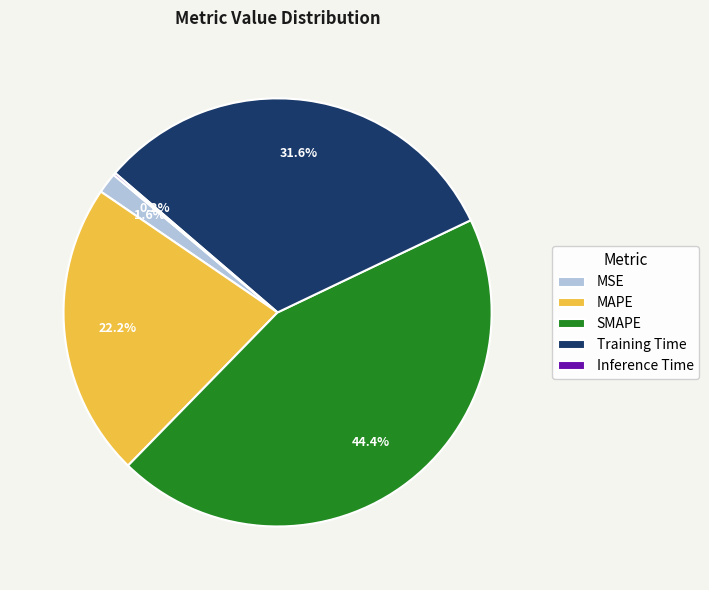

Does MSE account for over 50% of the chart?

No